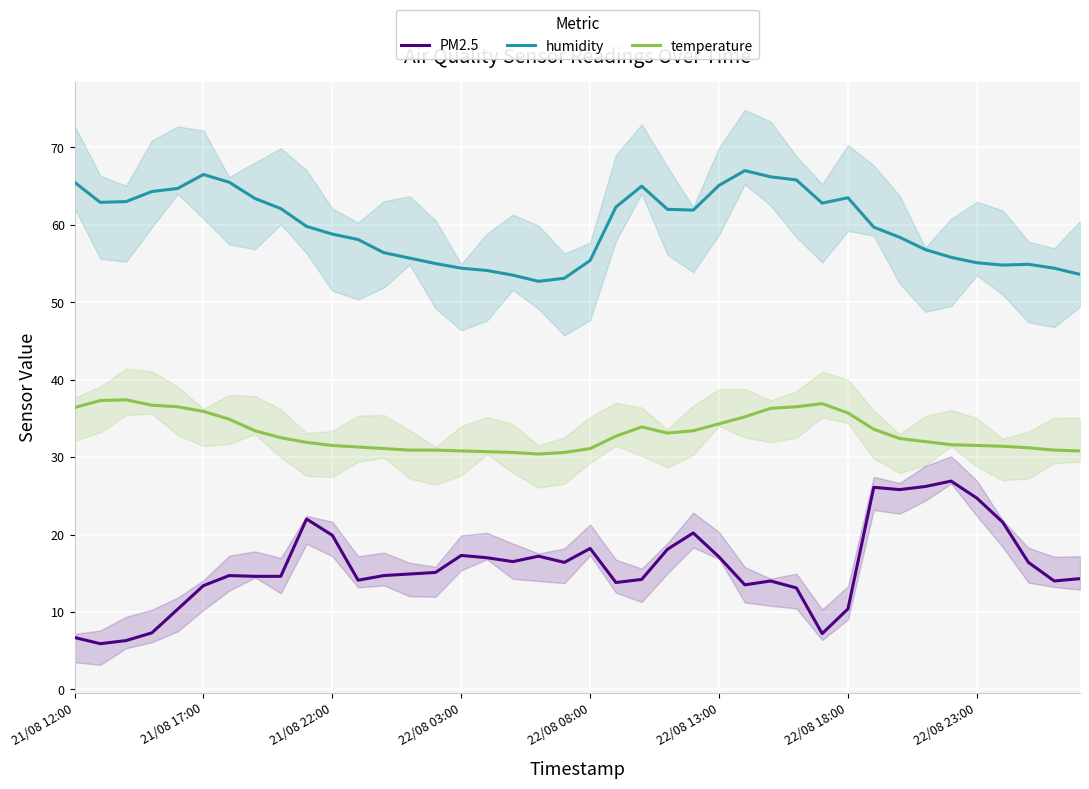

The temperature series shows 55.1 at 16. True or false?

False